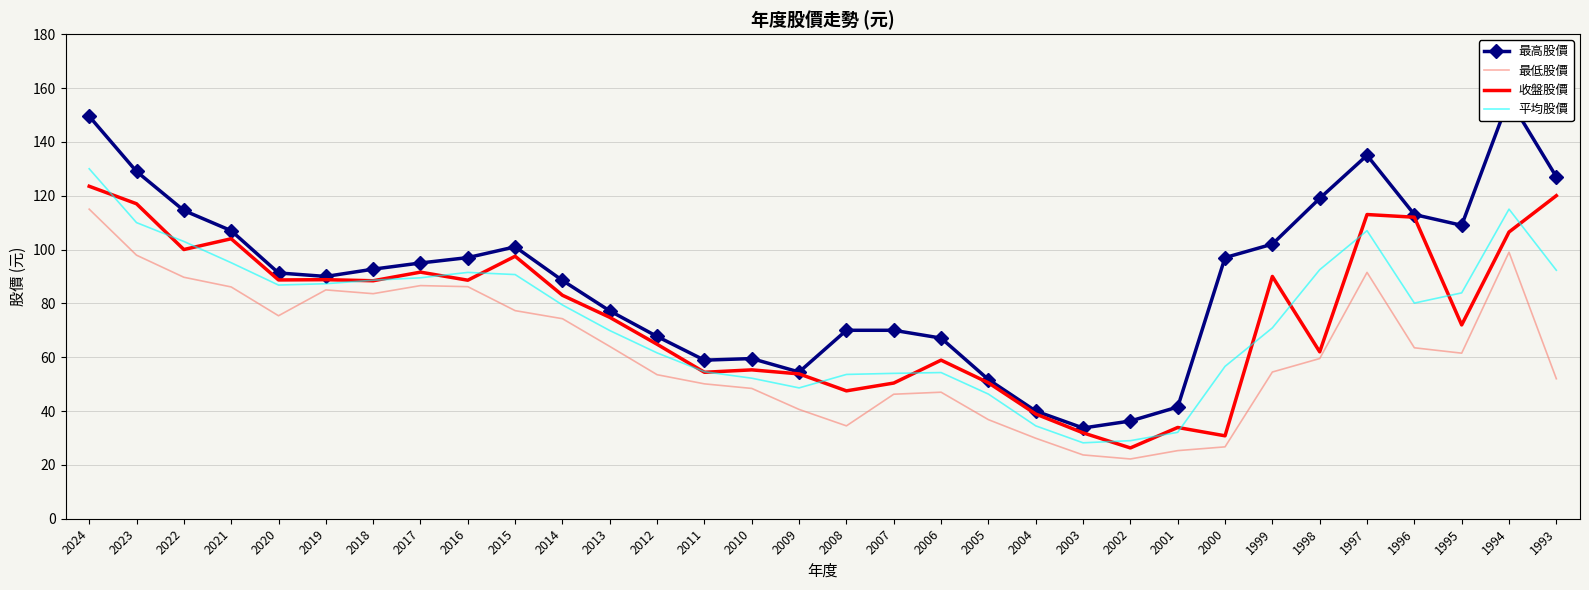

True or false: 收盤股價 and 最高股價 cross at least once.

False